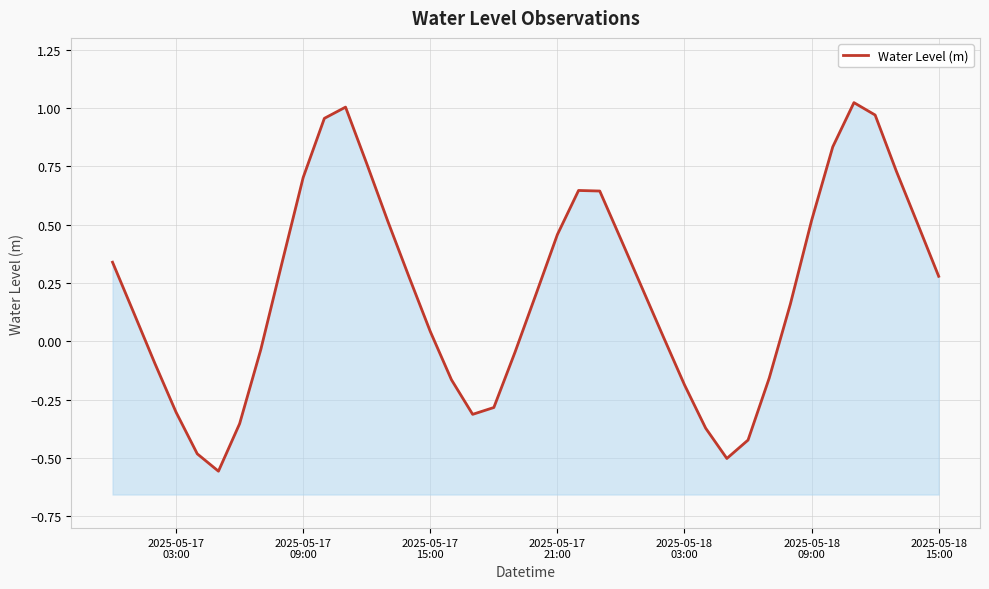

True or false: the data has more than 0 interior local peaks.

True